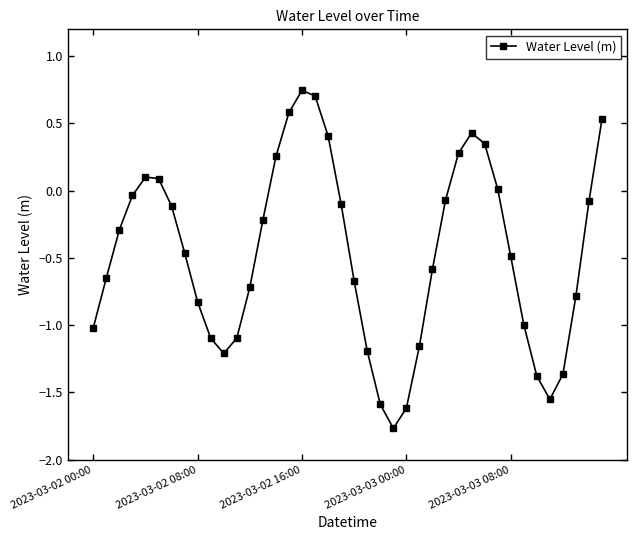

What is the value of the 16th point from the left?

0.6